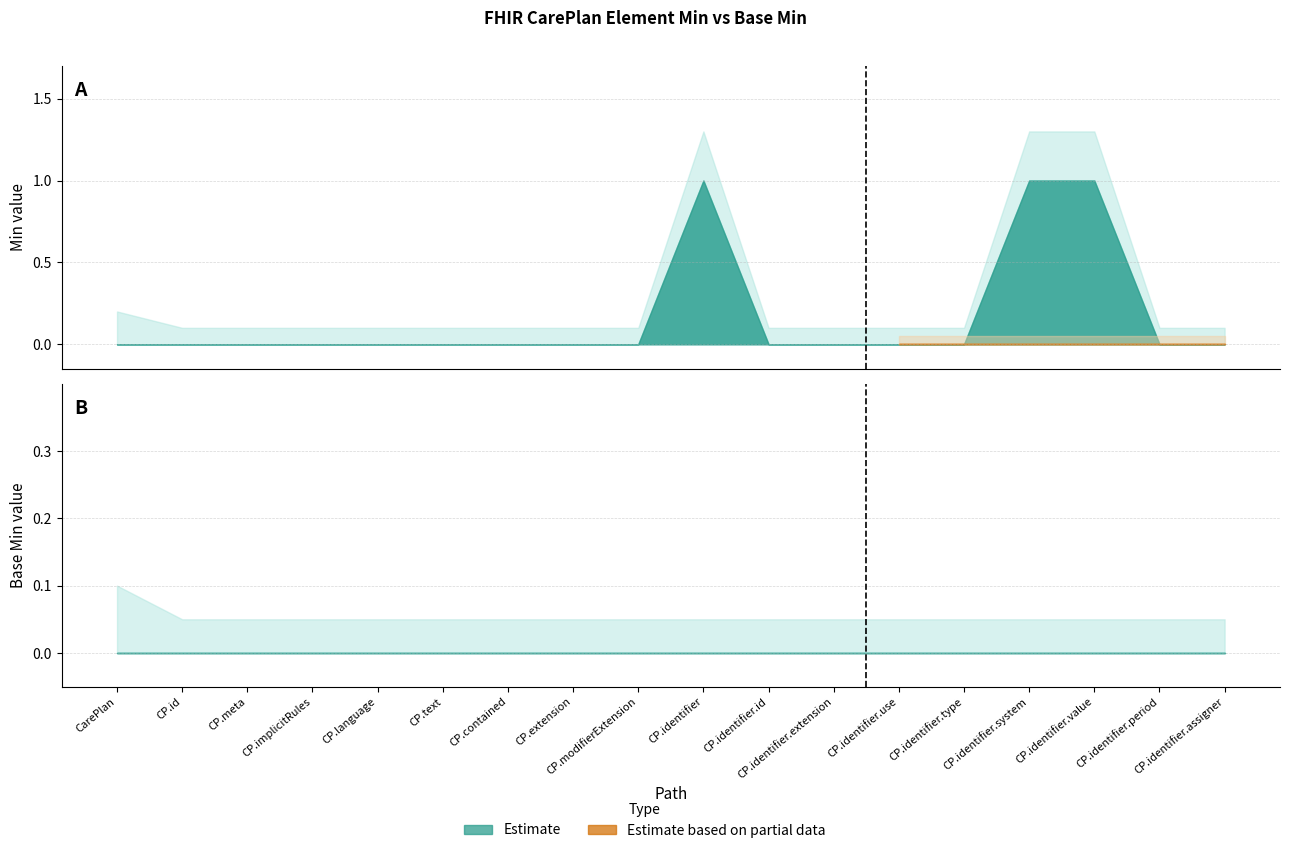

At how many categories does at least one series exceed 0?

3